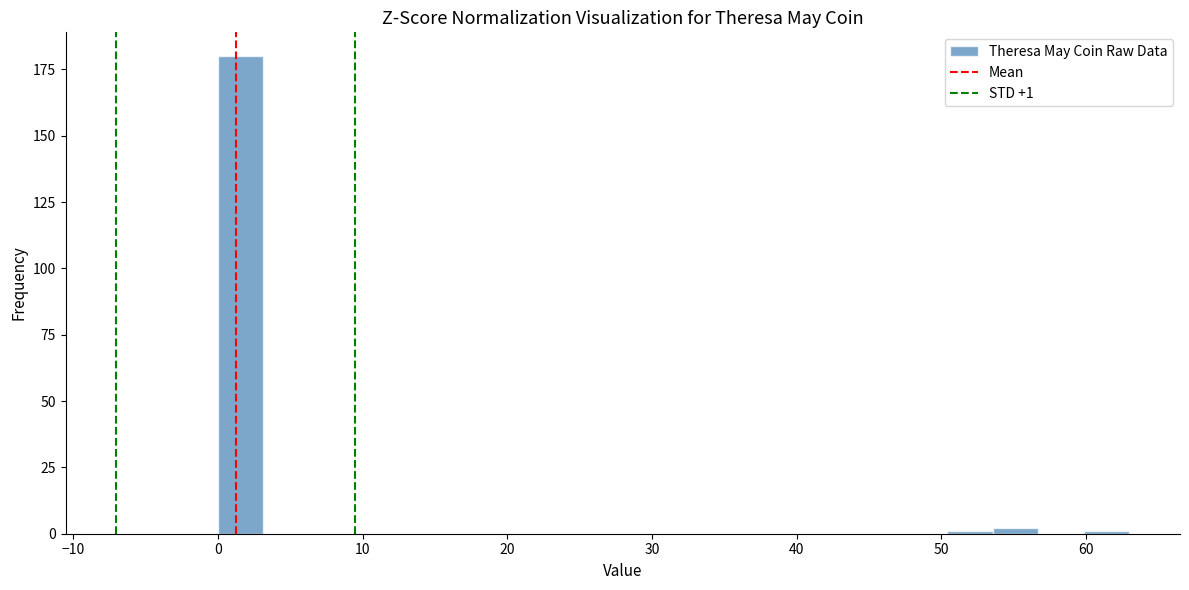

Around what value on the x-axis is the tallest bar? Give the approximate position of its centre, as read against the axis.

2